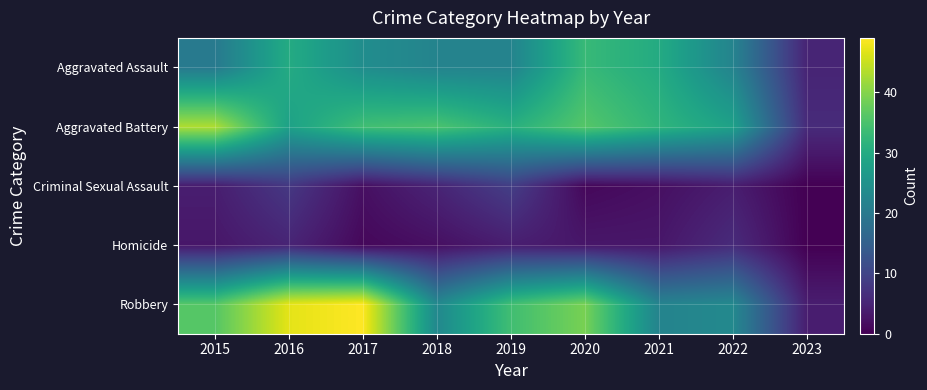

Which series has the widest spread of values?

Robbery